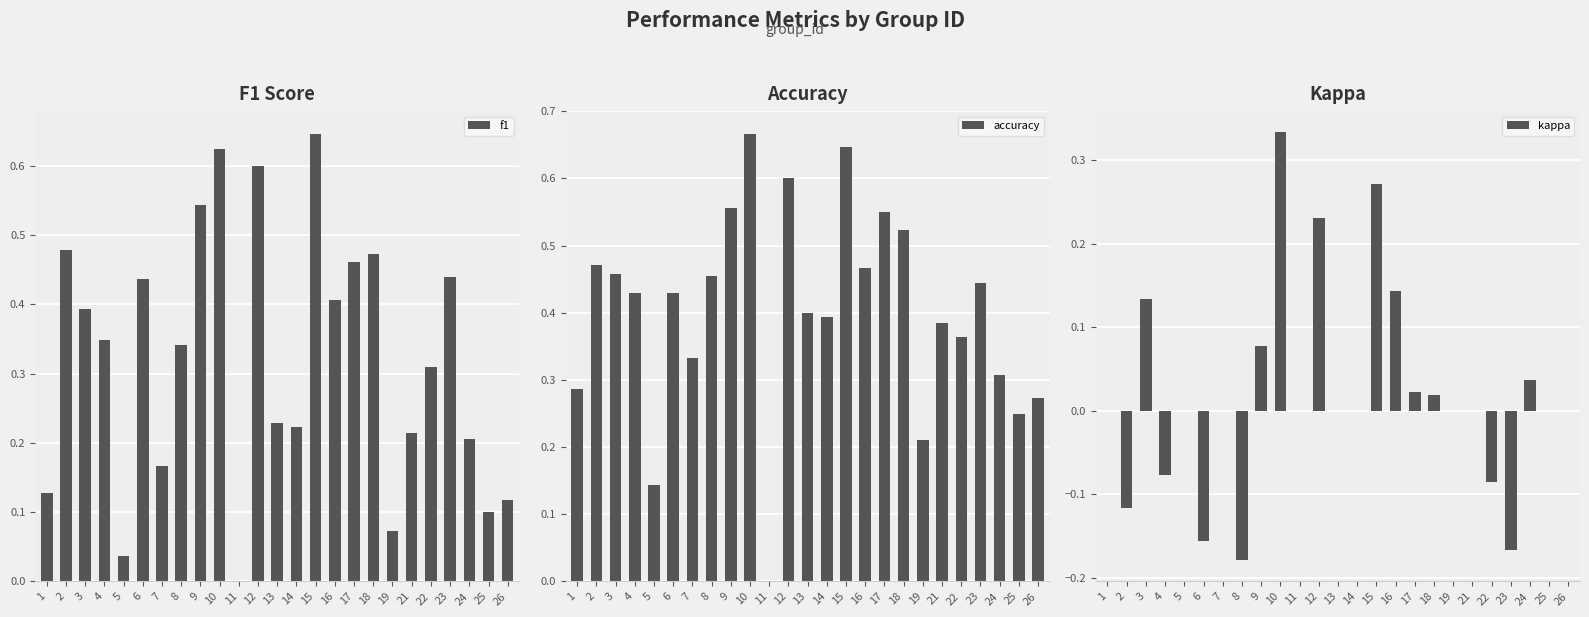

True or false: f1 has a value of 0.3 at 24.

False